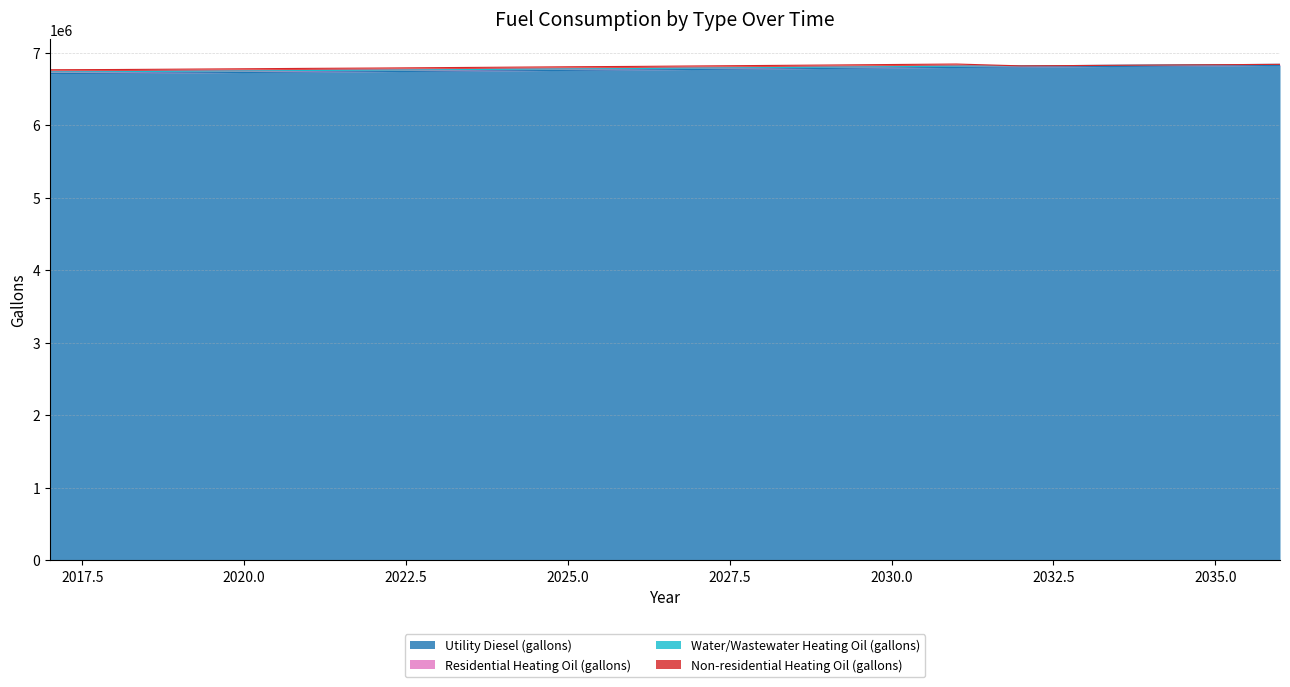

What is the average value of the Utility Diesel (gallons) series?

6765487.4